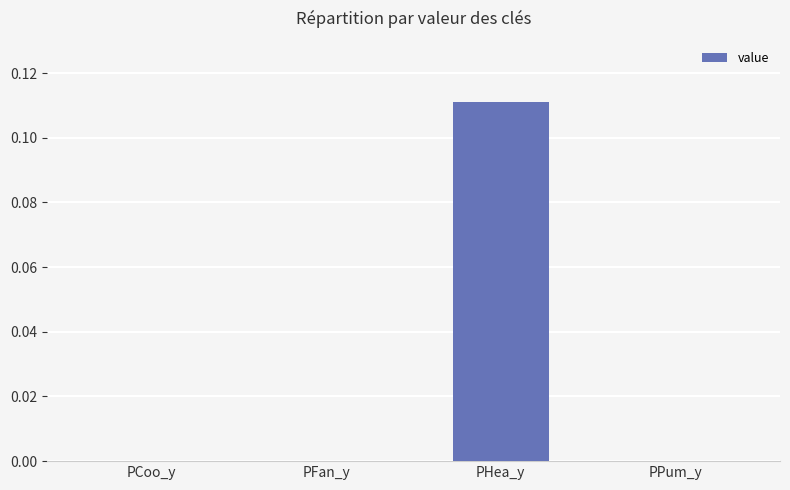

The chart shows a value of 0.0 at PPum_y. True or false?

True